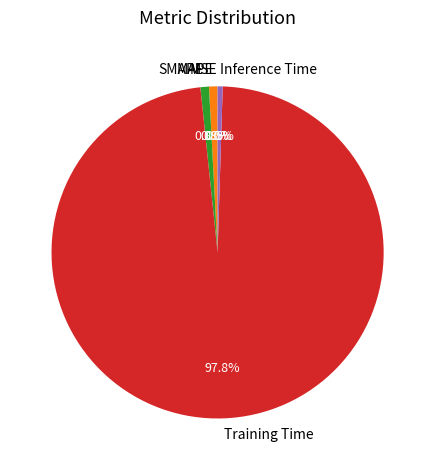

How much of the chart is everything except MAPE?

99.2%